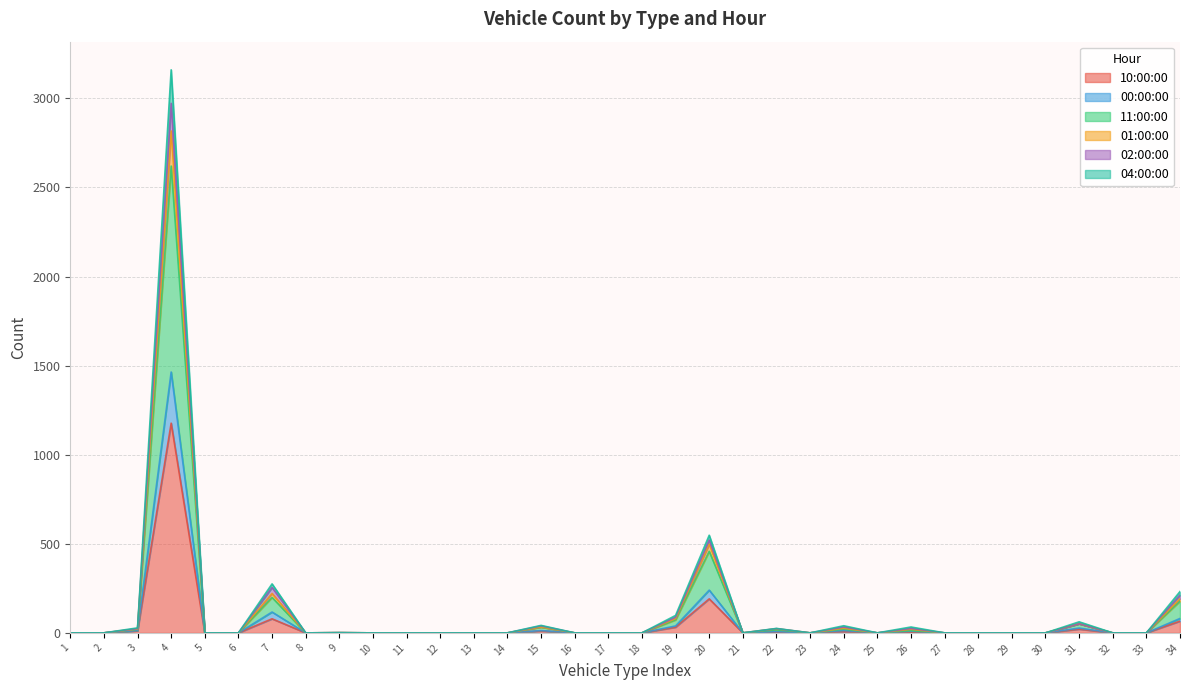

How many lines are shown in the chart?

6